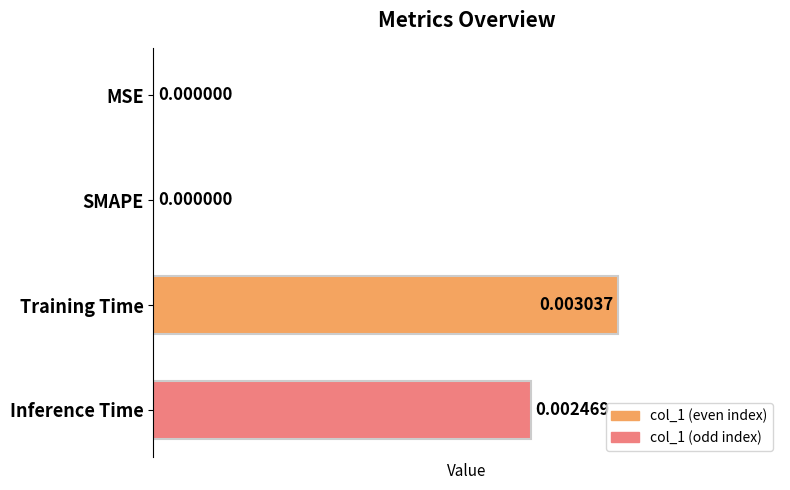

Which label corresponds to the largest value in the chart?

Training Time